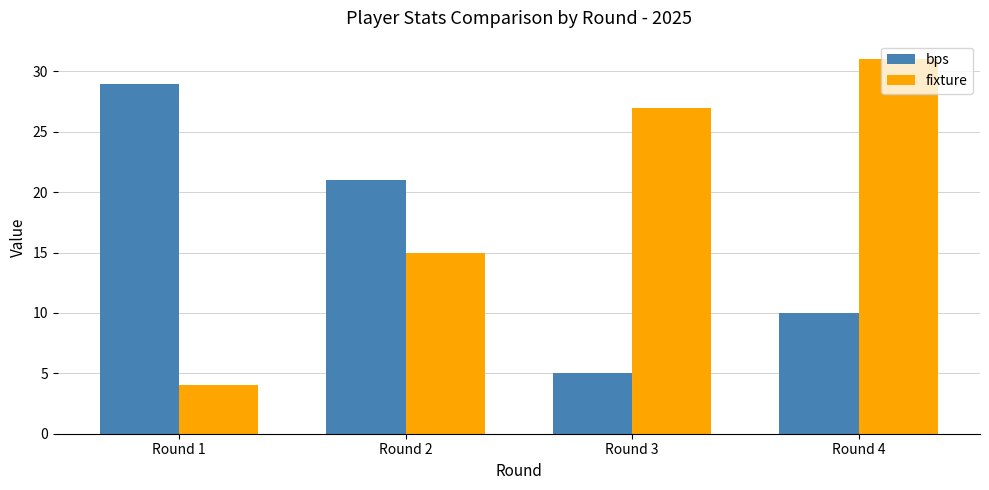

Are the bars grouped side by side (vs. stacked)?

Yes